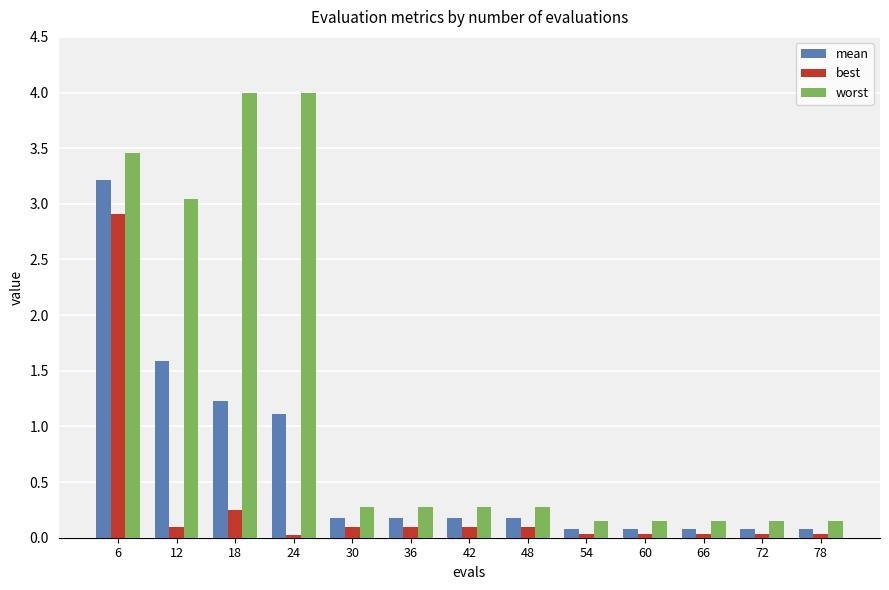

Where is mean nearest to the value 1?

24